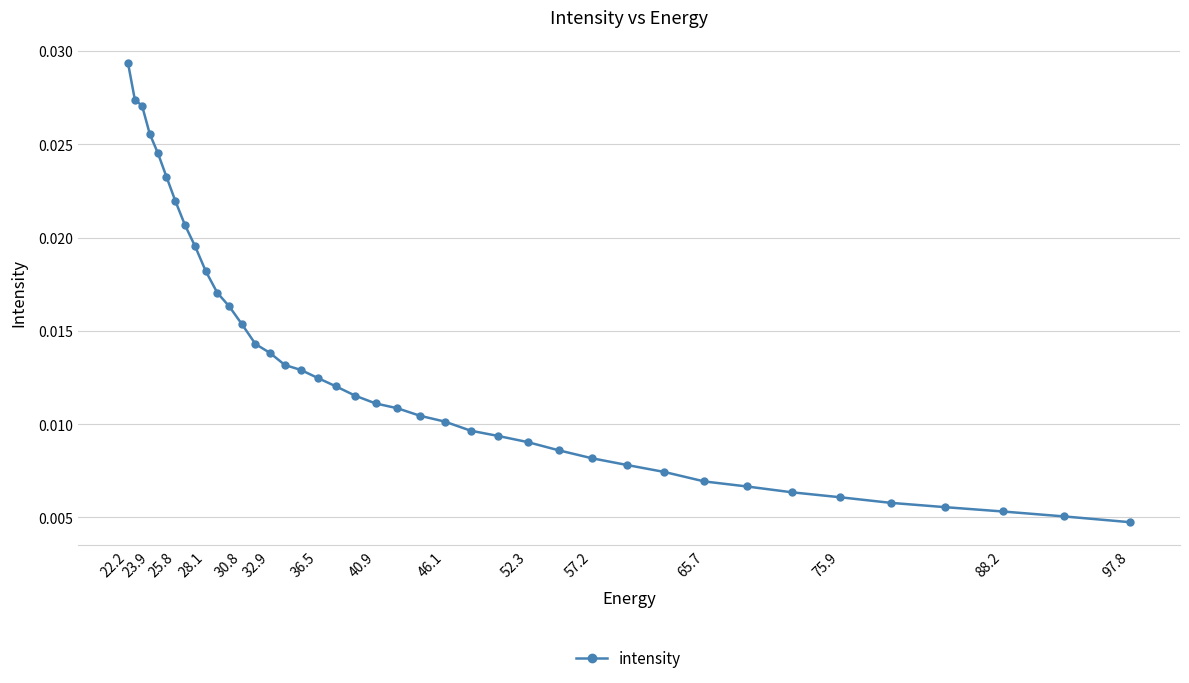

True or false: the data has more than 2 interior local peaks.

False